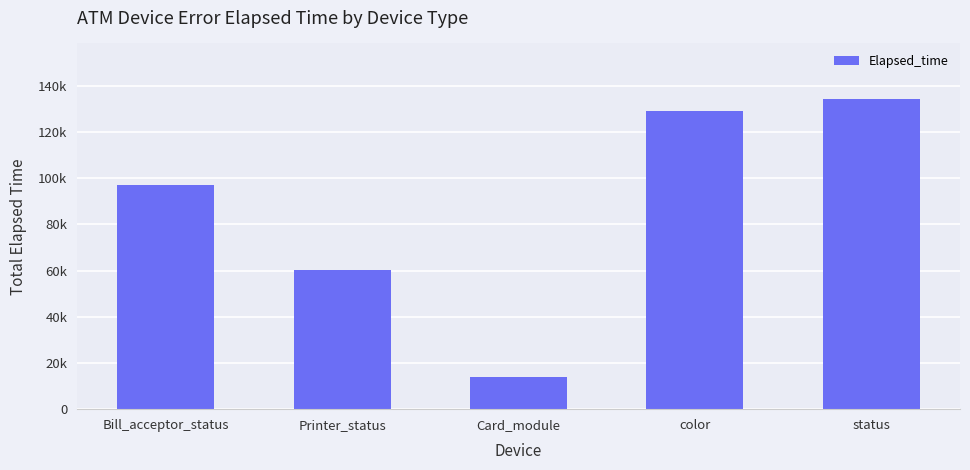

At which label is the value closest to 73986?

Printer_status